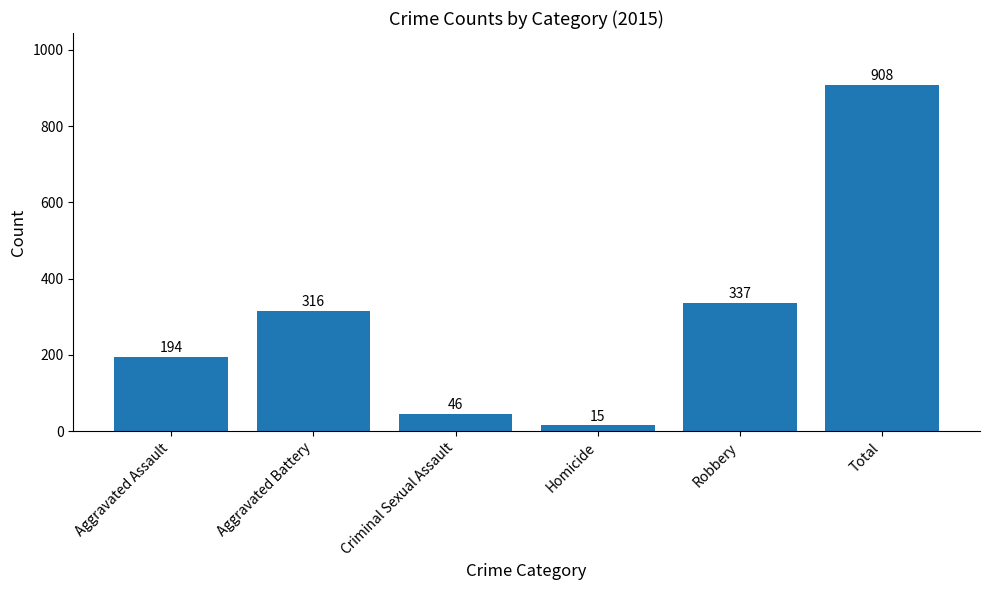

The chart shows a value of 194 at Aggravated Assault. True or false?

True